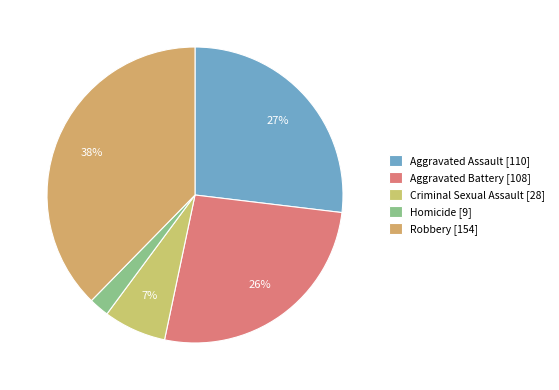

What portion of the pie excludes Aggravated Battery?

73.6%